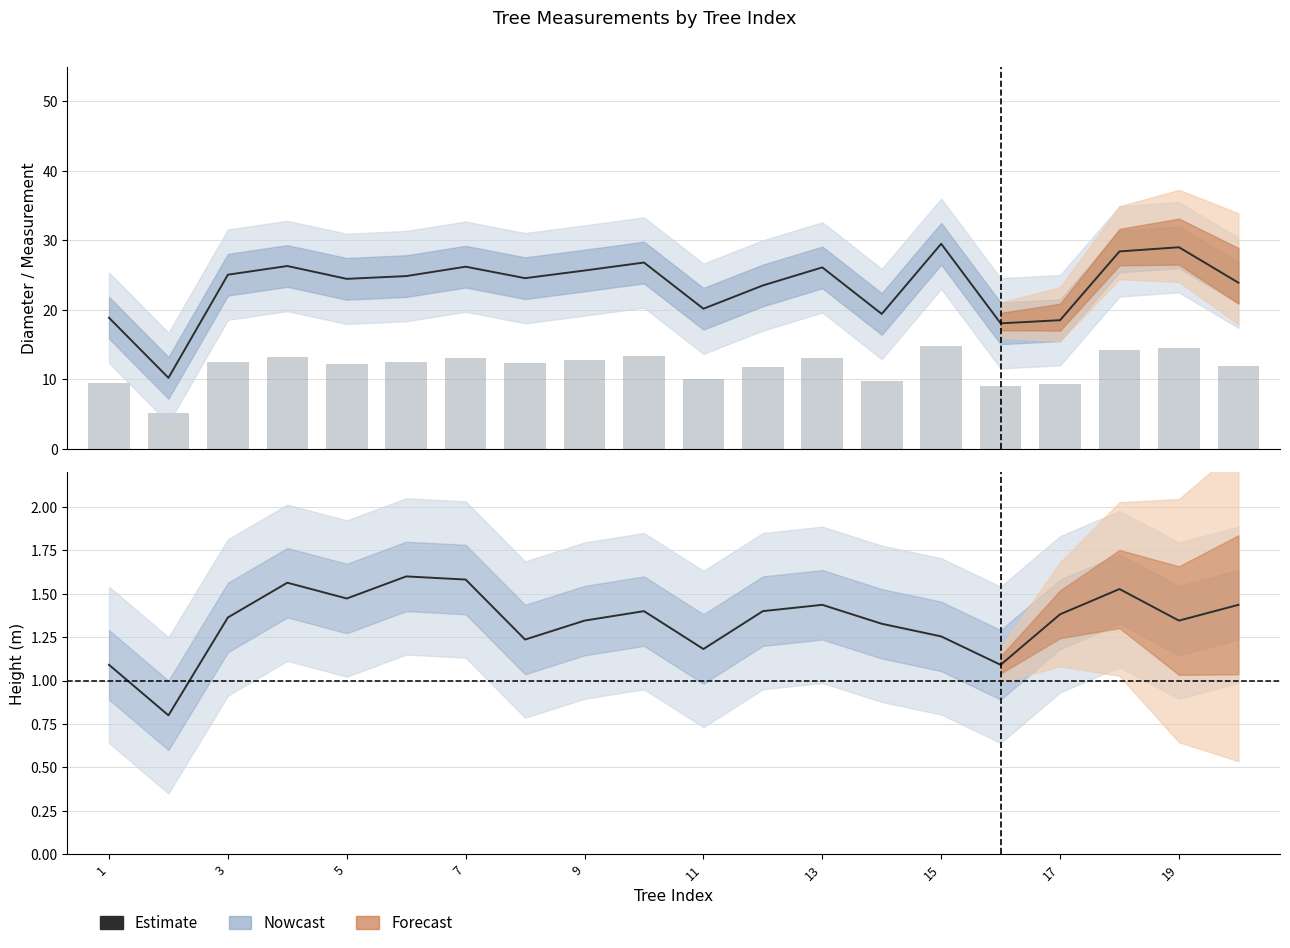

The chart shows a value of 1.4 at 19. True or false?

True